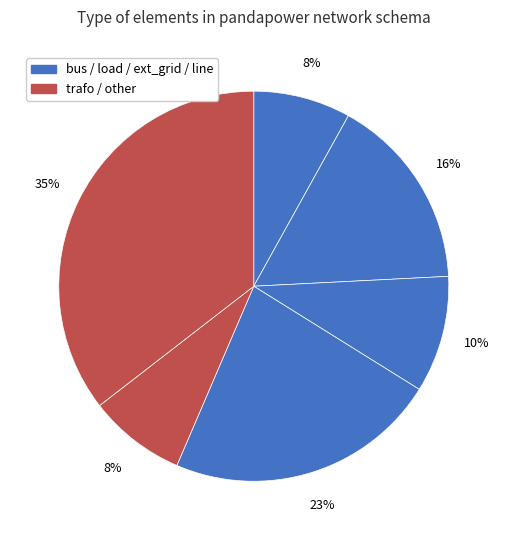

Count the number of slices in the pie.

6